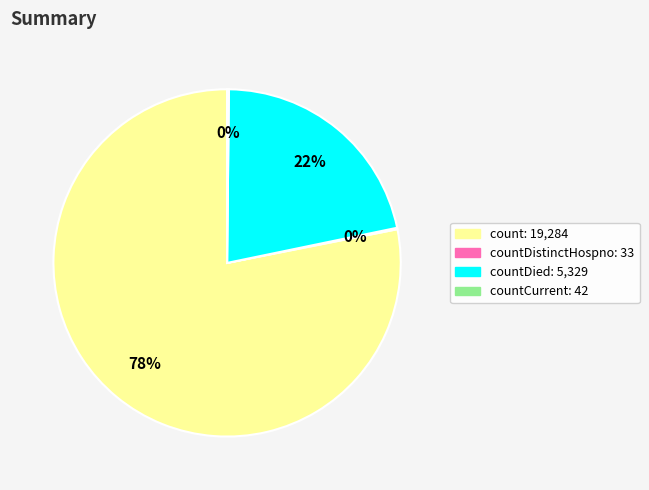

Is there any slice that represents more than half of the pie?

Yes